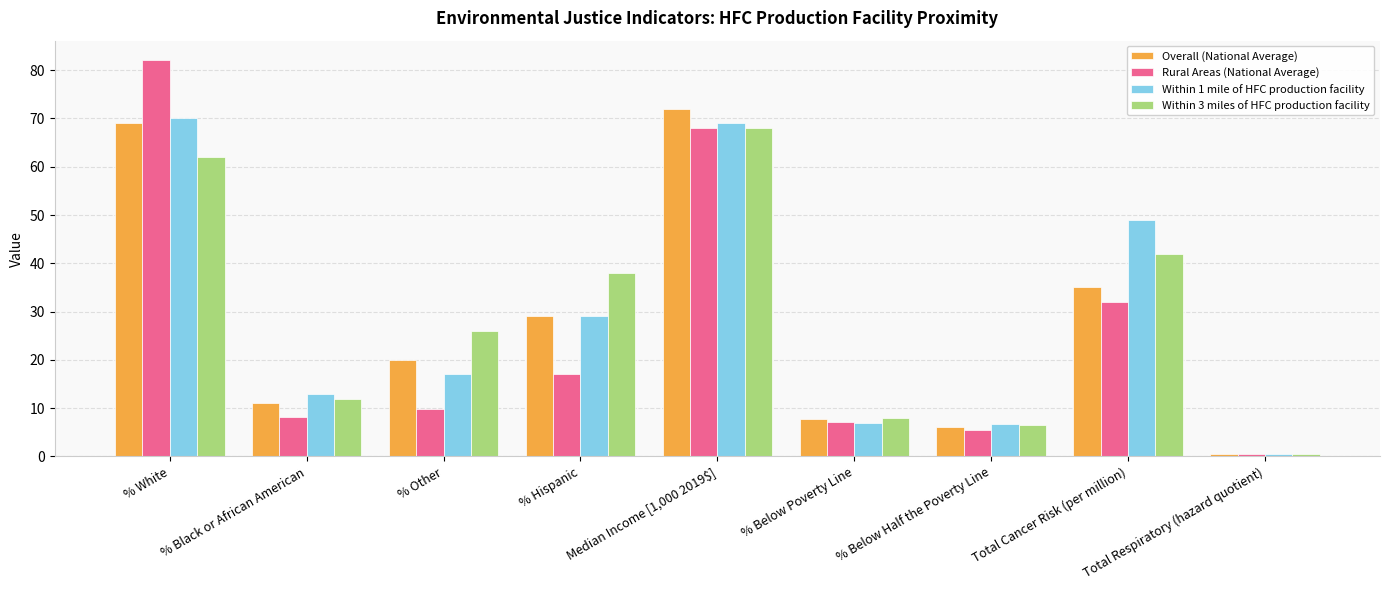

What is the smallest value displayed?

0.4